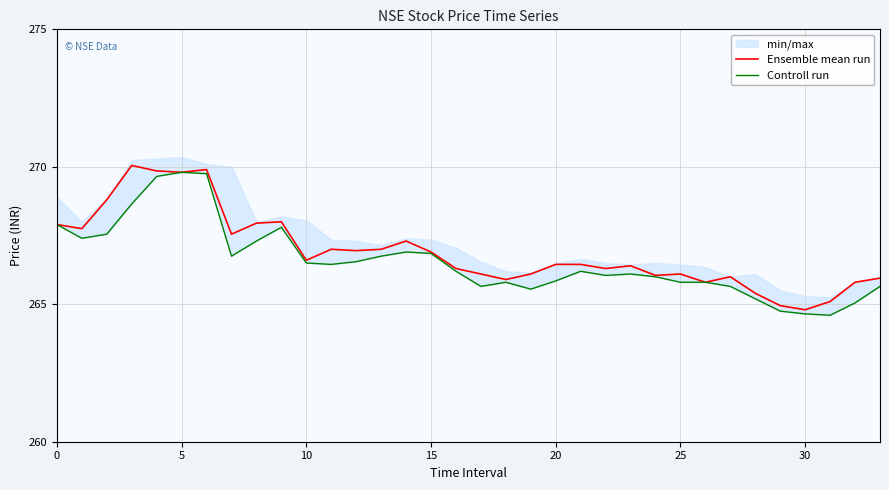

True or false: Controll run has more than 1 interior local peaks.

True